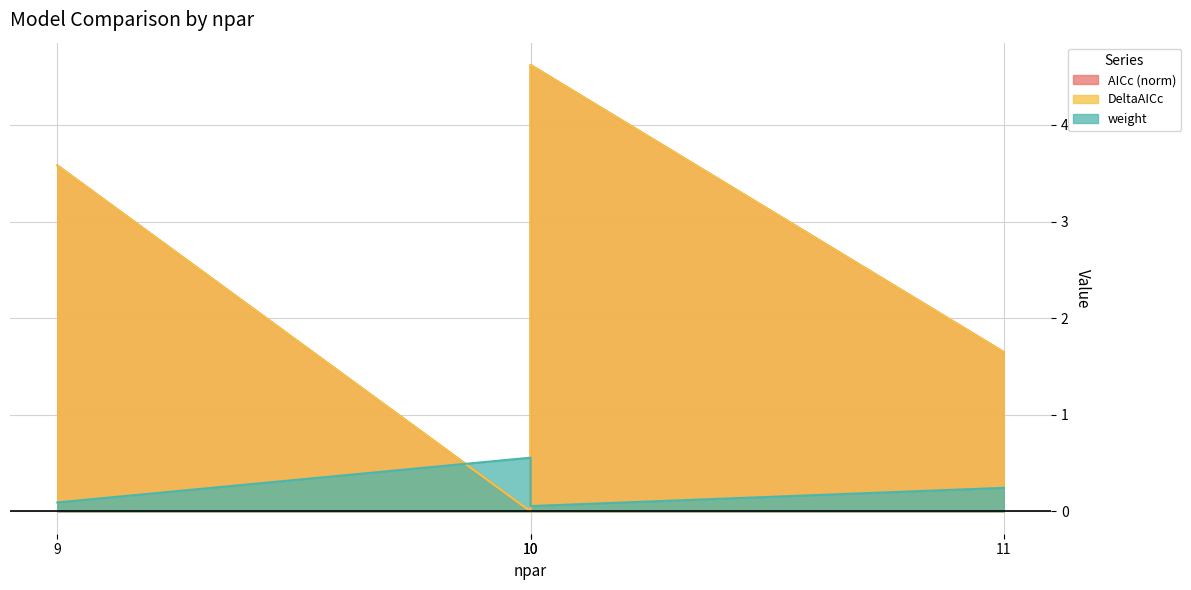

Rank the categories by AICc value from lowest to highest.

10, 11, 9, 10